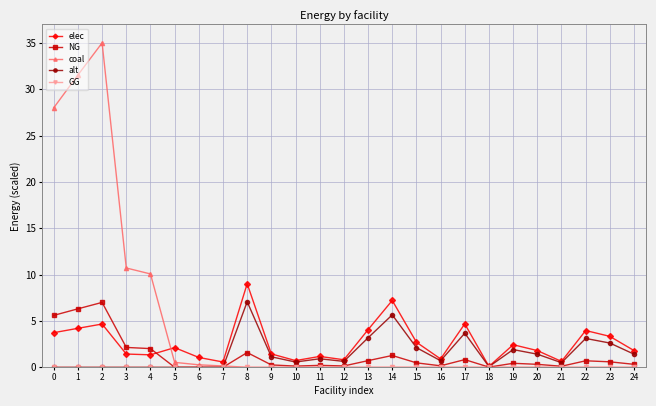

What is the maximum value for elec?

9.0